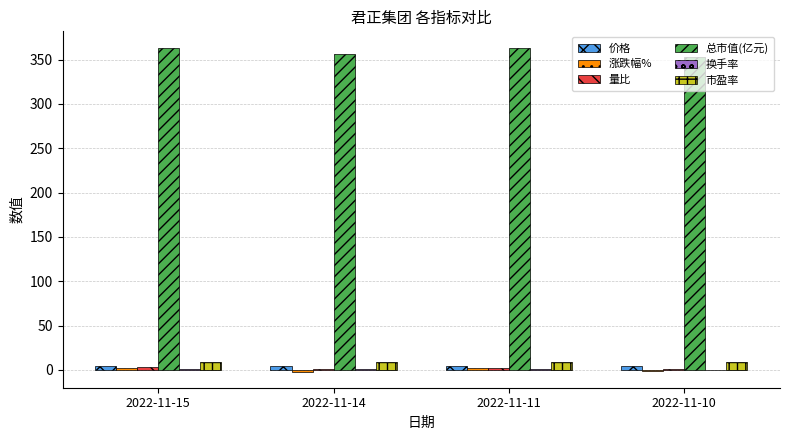

How many series are shown in this chart?

6